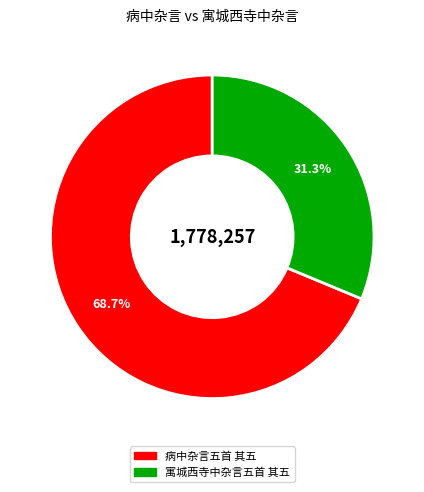

Rank the categories by value from lowest to highest.

寓城西寺中杂言五首 其五, 病中杂言五首 其五